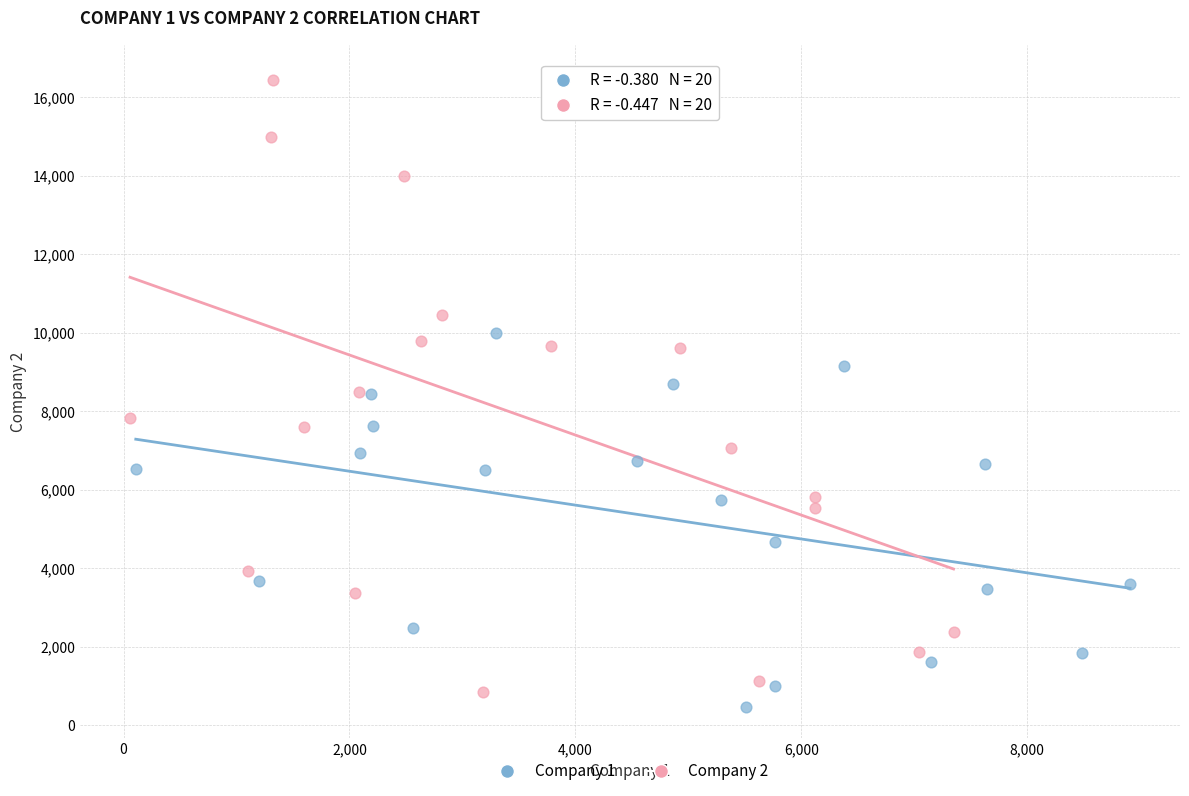

Which series contains the highest Y value?

Company 2